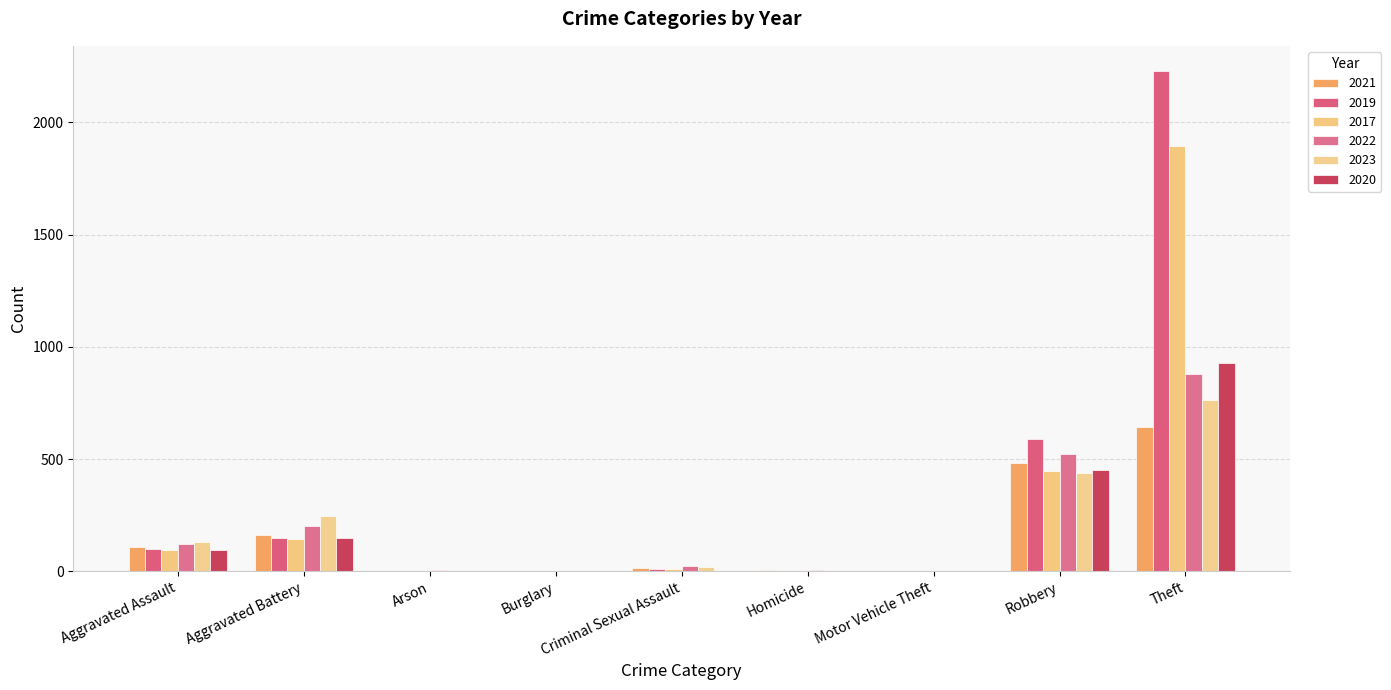

What is the value of the 2023 bar at the 6th from the left?

2